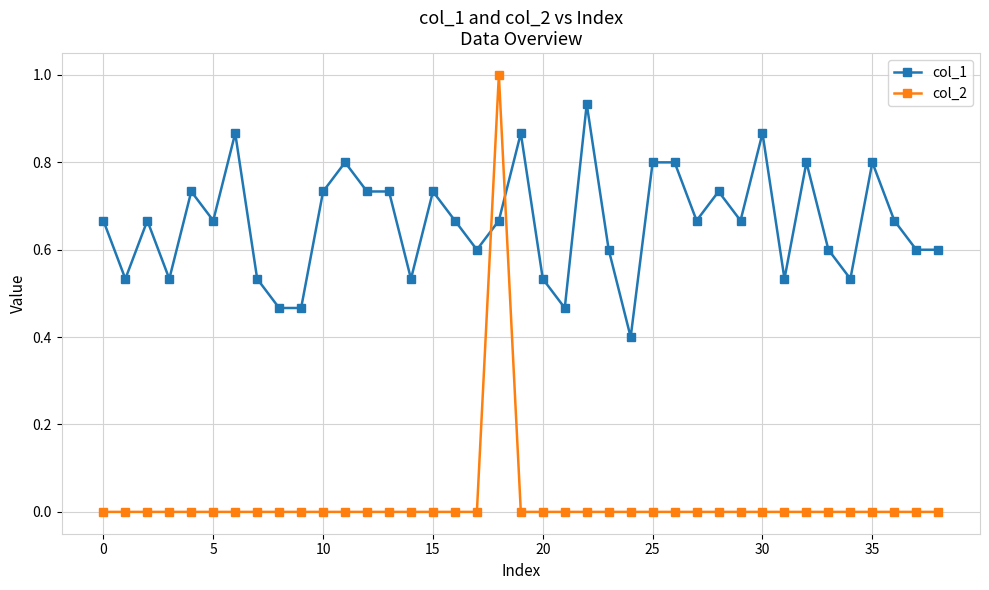

Count the number of categories in the chart.

39